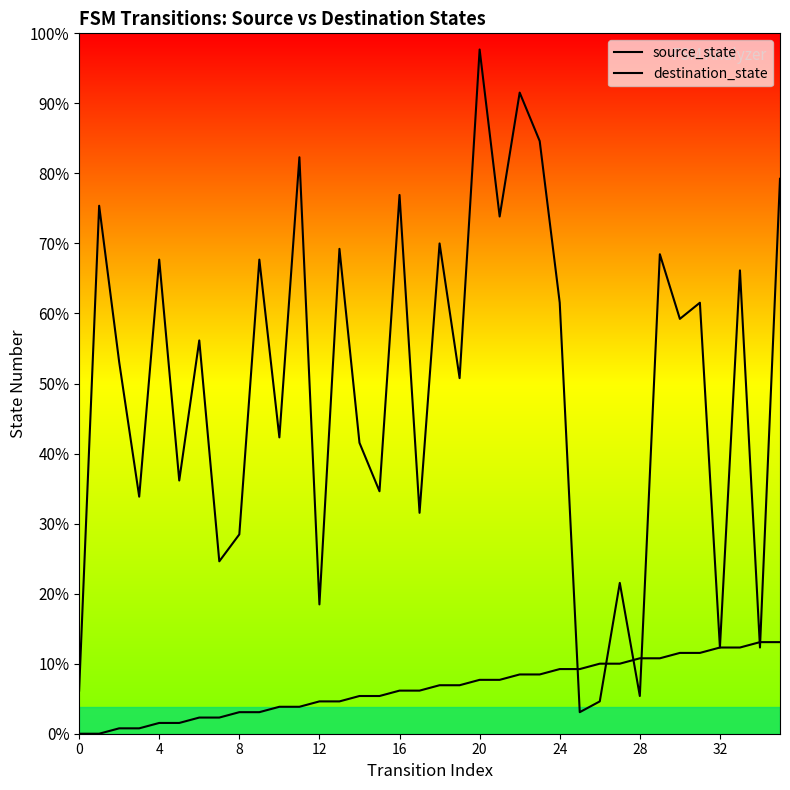

Does the chart display data point markers on the line(s)?

No